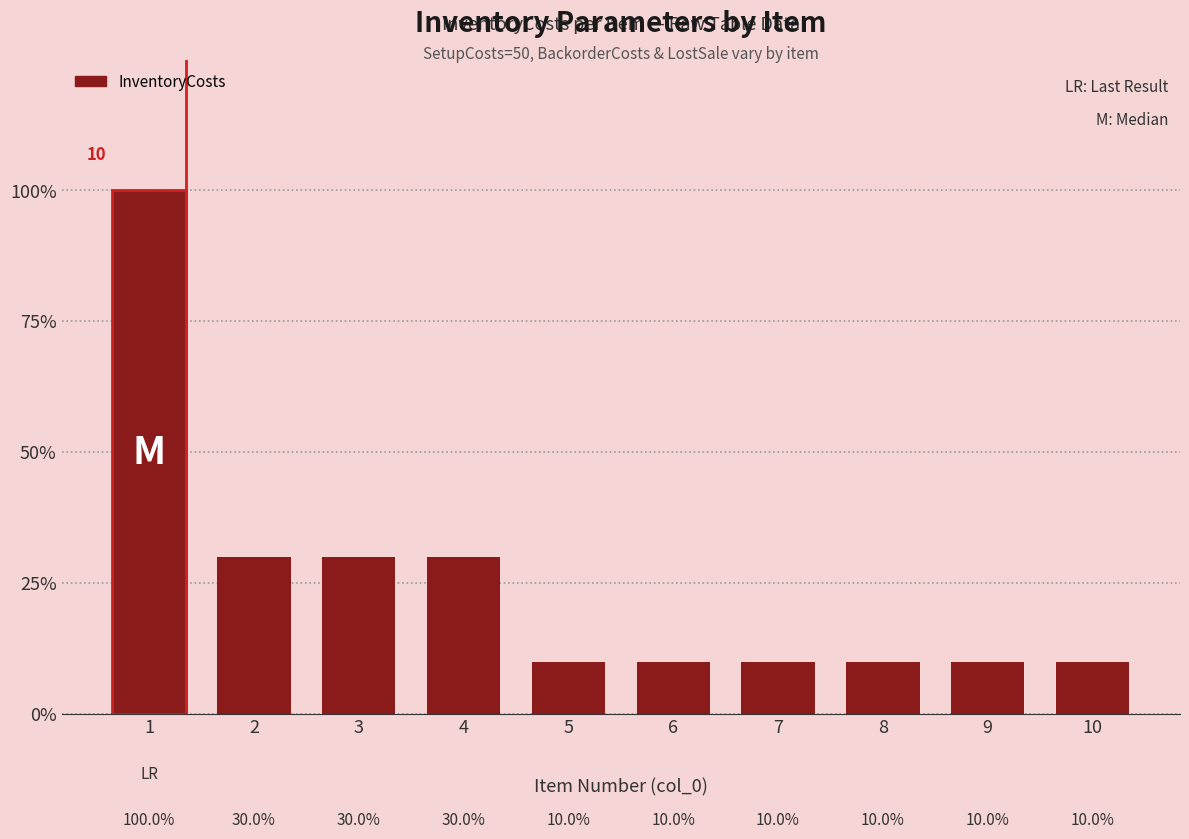

Does the chart contain any negative values?

No